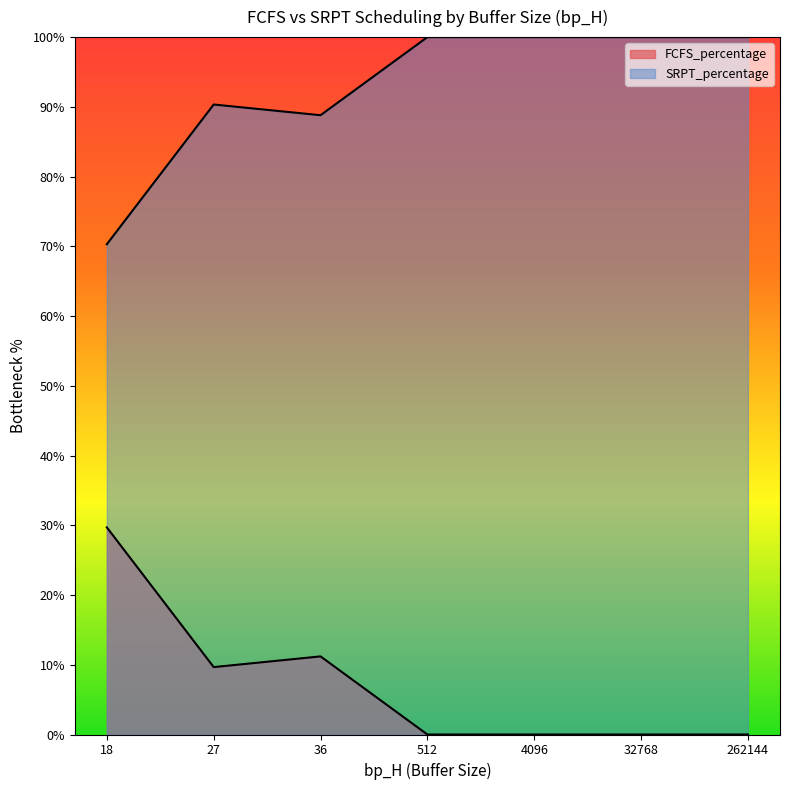

Rank the series by their average value, from highest to lowest.

SRPT_percentage, FCFS_percentage